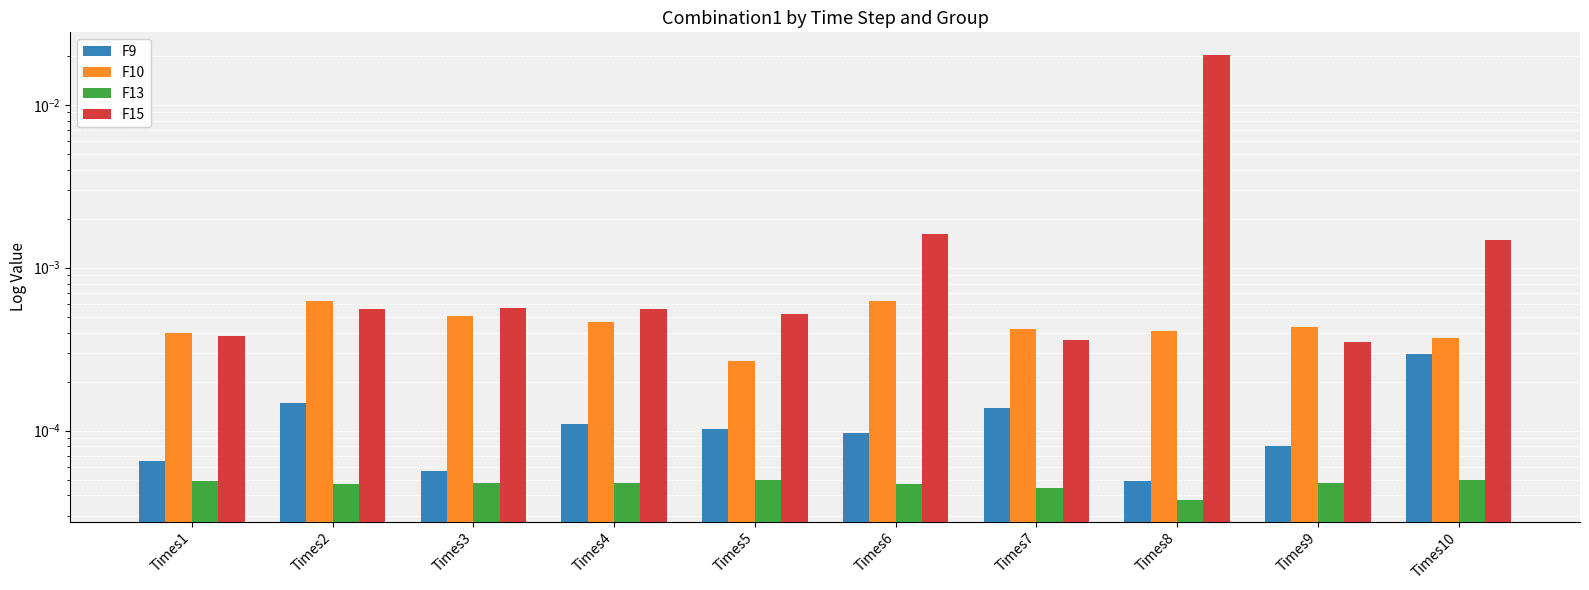

Rank the series at Times6 from lowest to highest value.

F13, F9, F10, F15